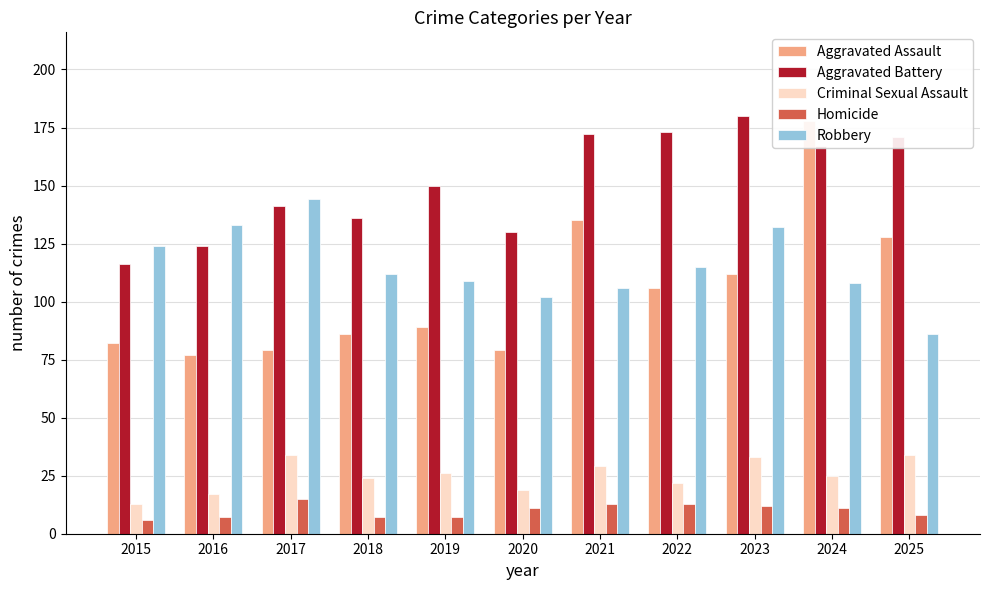

How many values in the Aggravated Battery series are below 150?

5